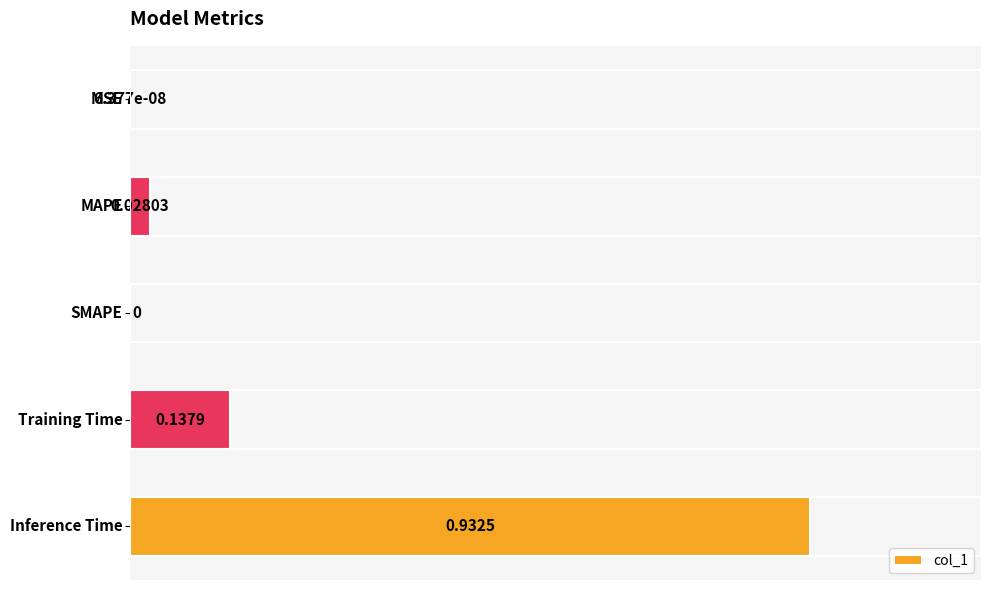

What is the sum of all values?

1.1